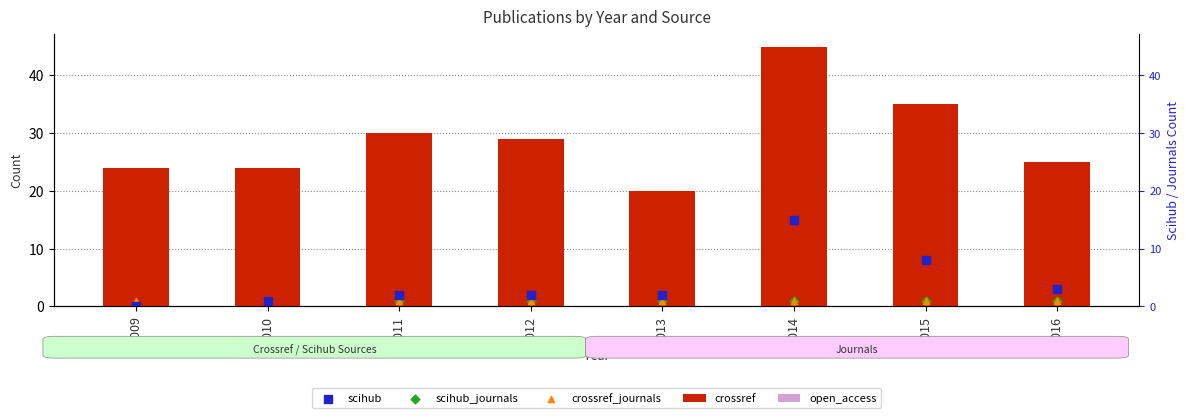

Which series has the largest Y range (max minus min)?

crossref